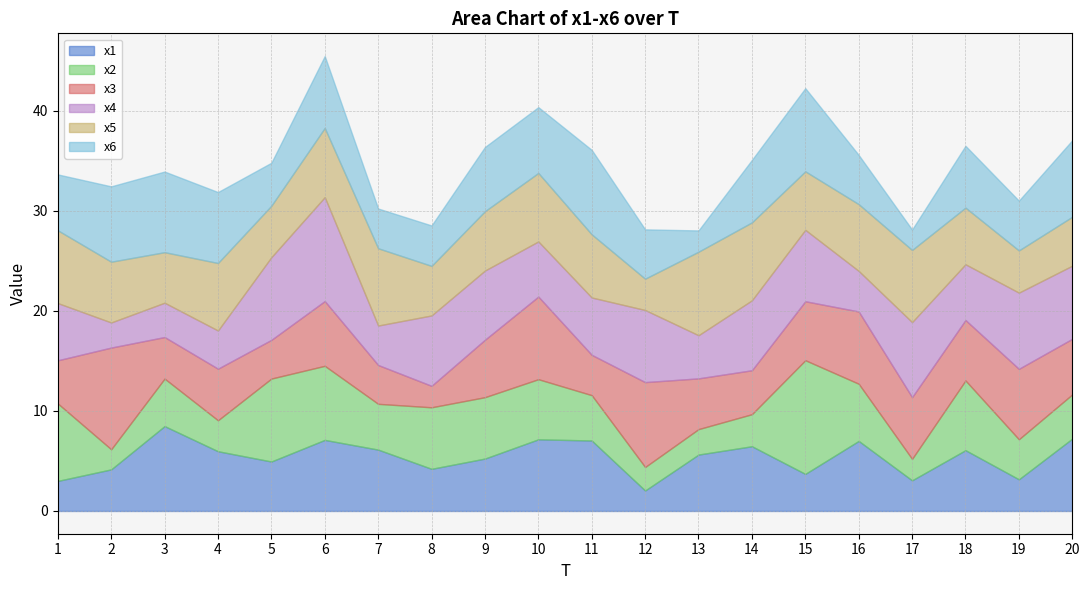

At which category is the sum across all series the highest?

6